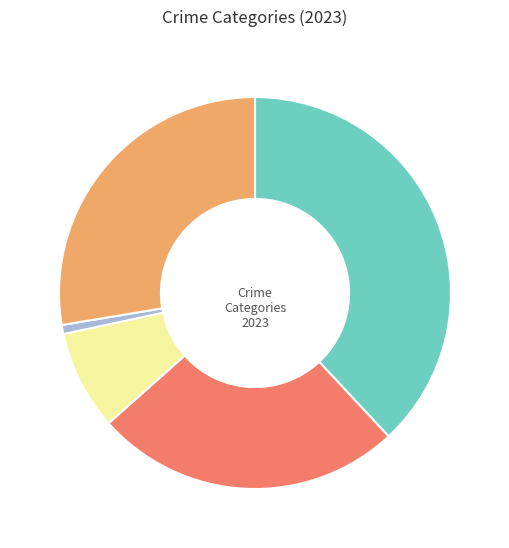

Is there any slice that represents more than half of the pie?

No